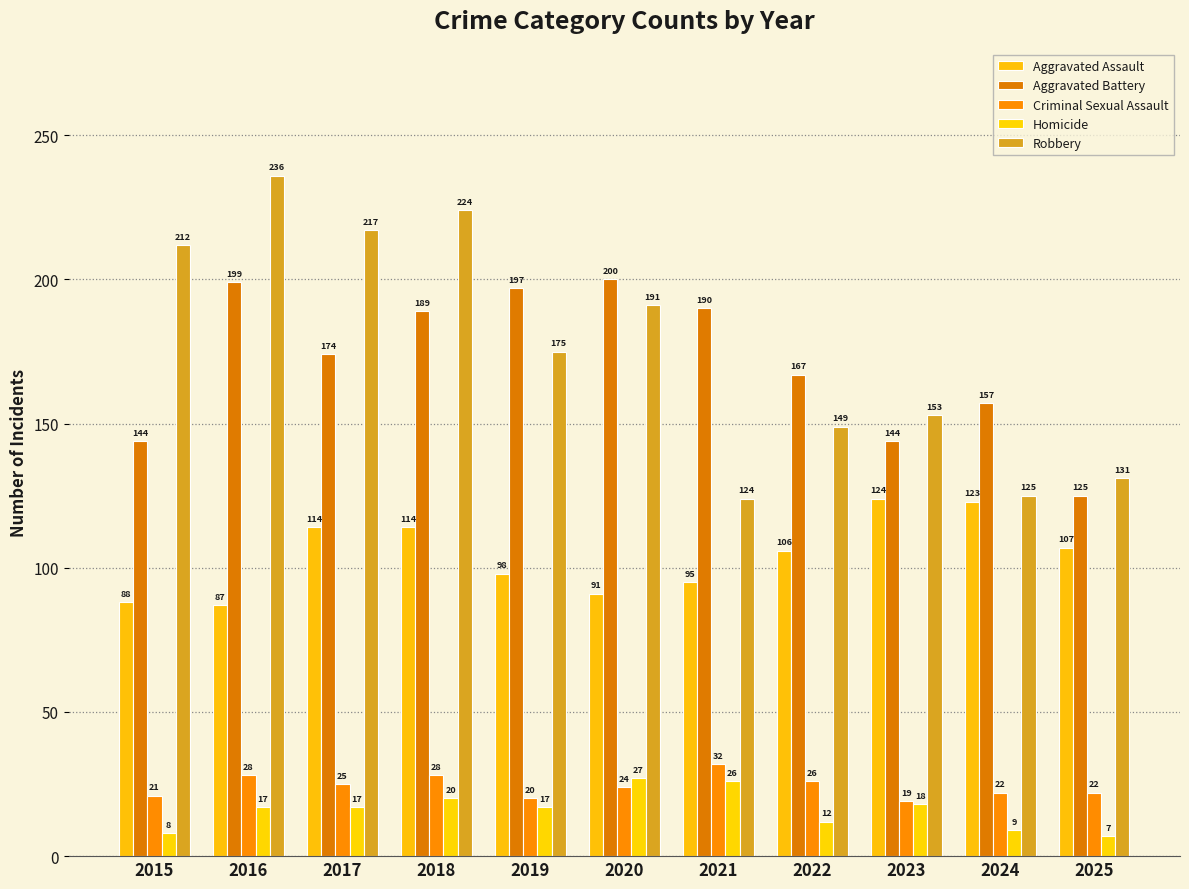

How many groups of bars are there?

11